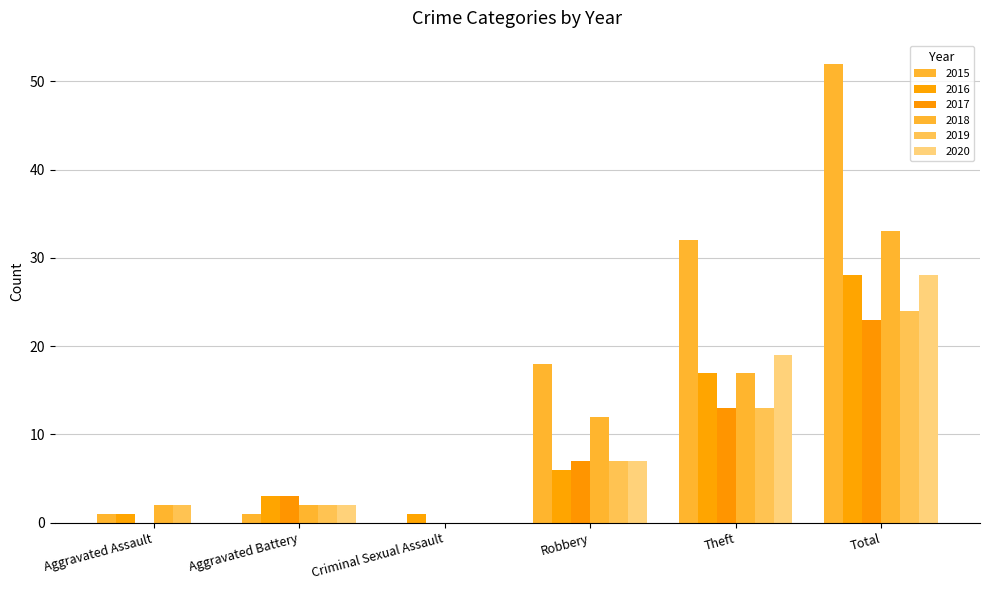

What is the label of the 4th bar from the right?

Criminal Sexual Assault